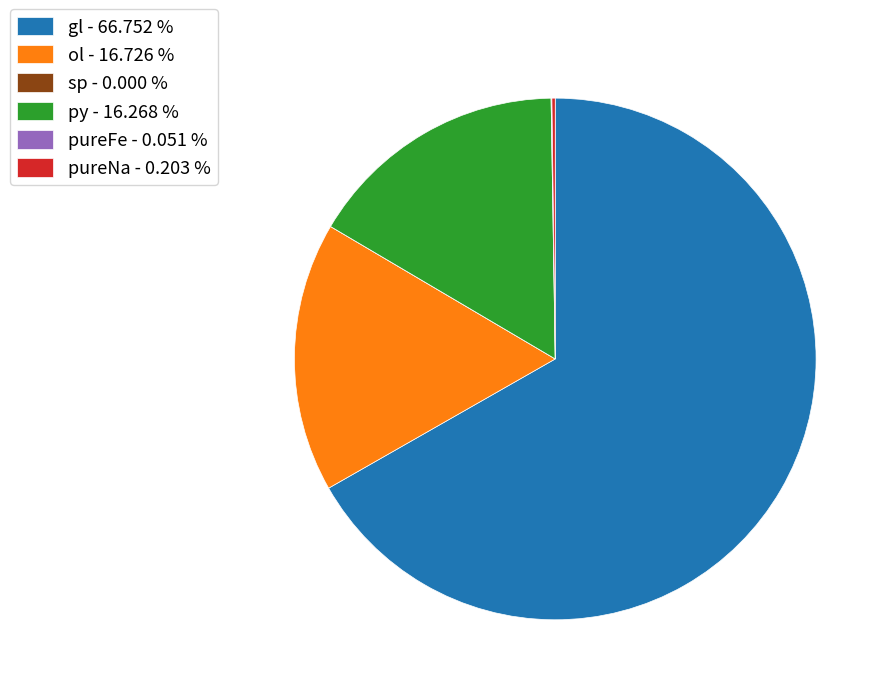

Does any single category account for the majority?

Yes